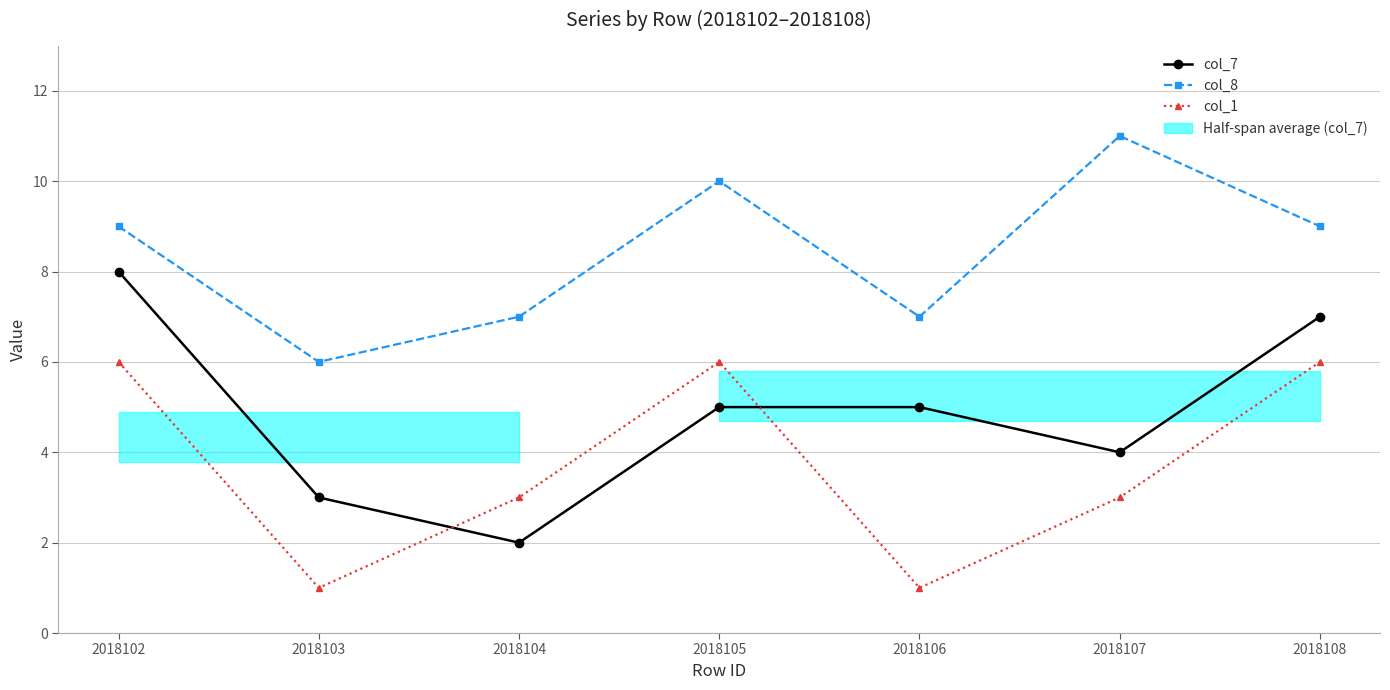

Read the col_8 value at 2018106.

7